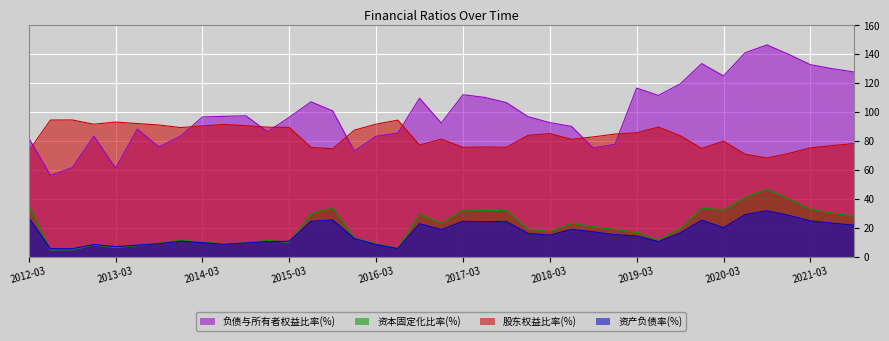

What is the average value of the 资本固定化比率(%) series?

20.7